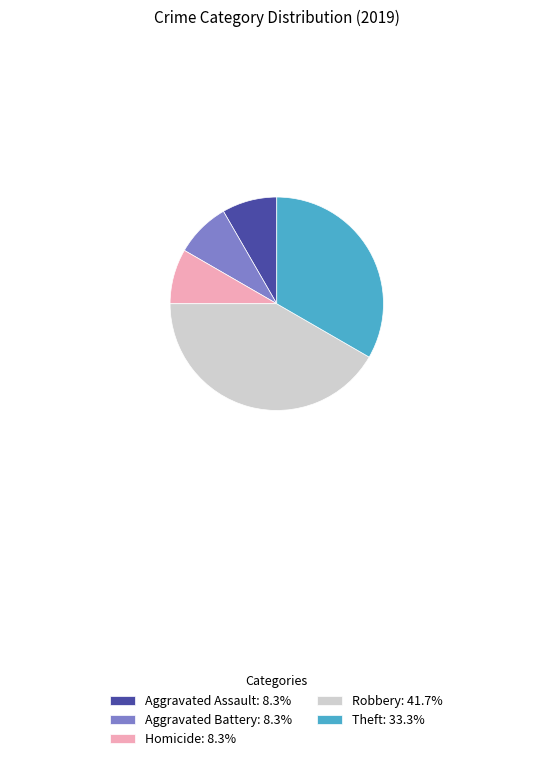

Do Aggravated Assault: 8.3% and Theft: 33.3% together represent more than half of the pie?

No